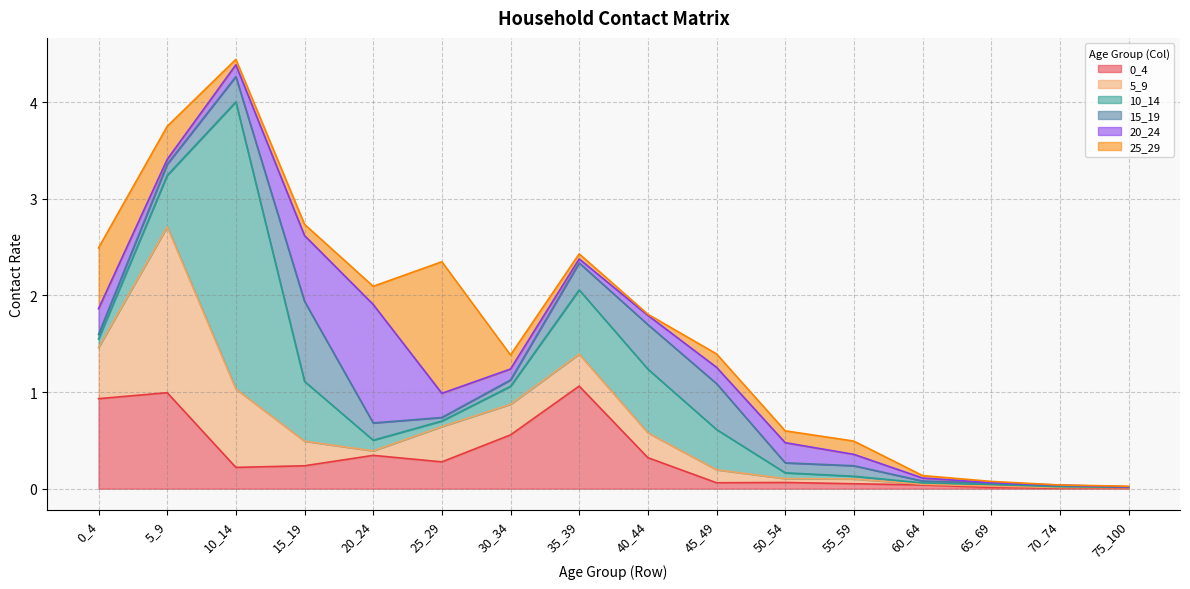

At which label does 5_9 reach its peak?

5_9